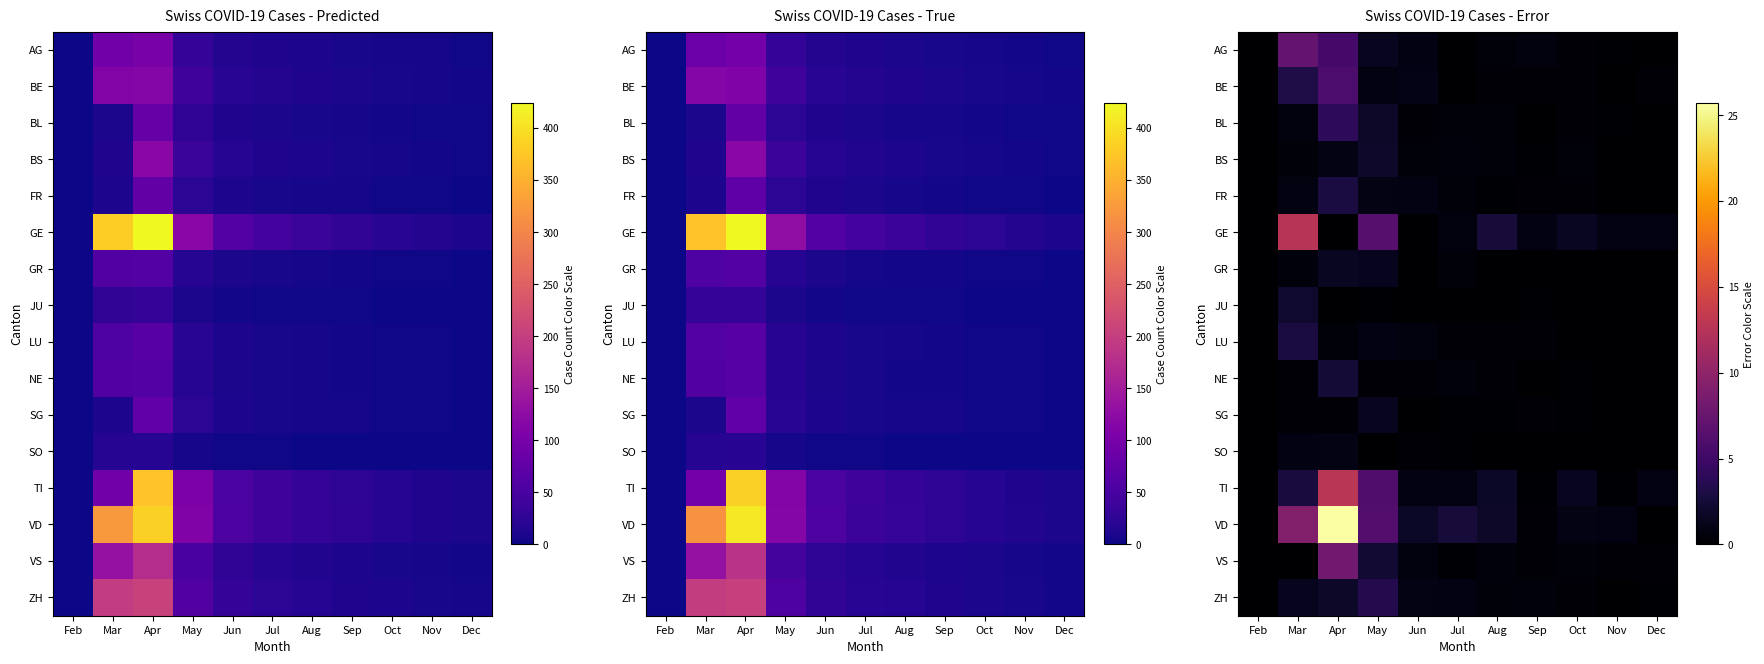

How many series are shown in this chart?

16